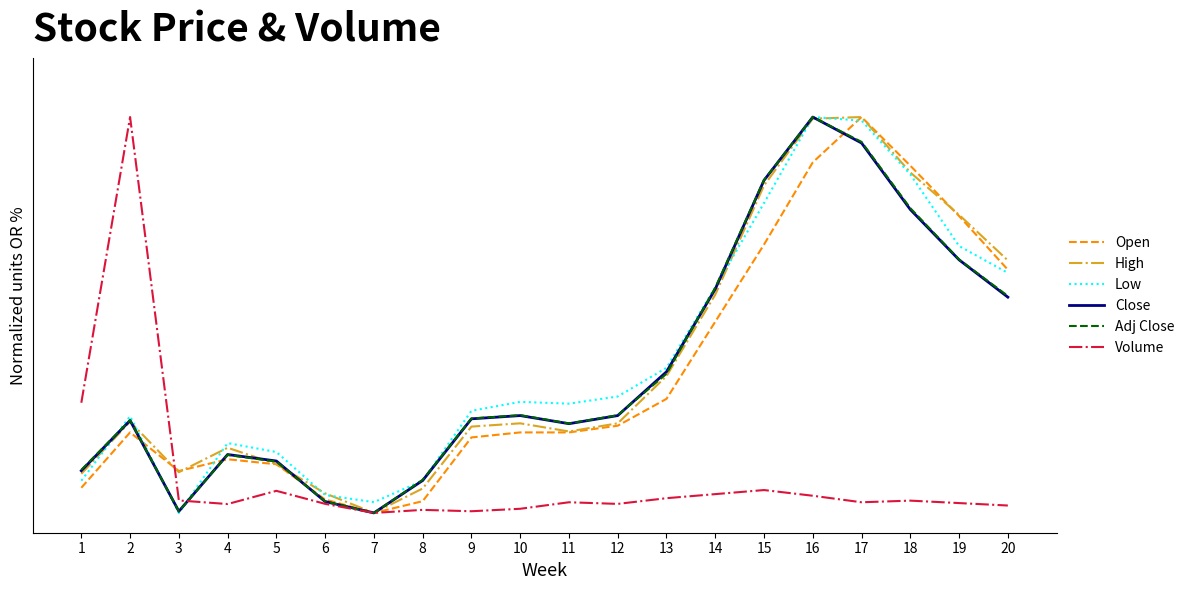

What is the average value of the Close series?

0.4